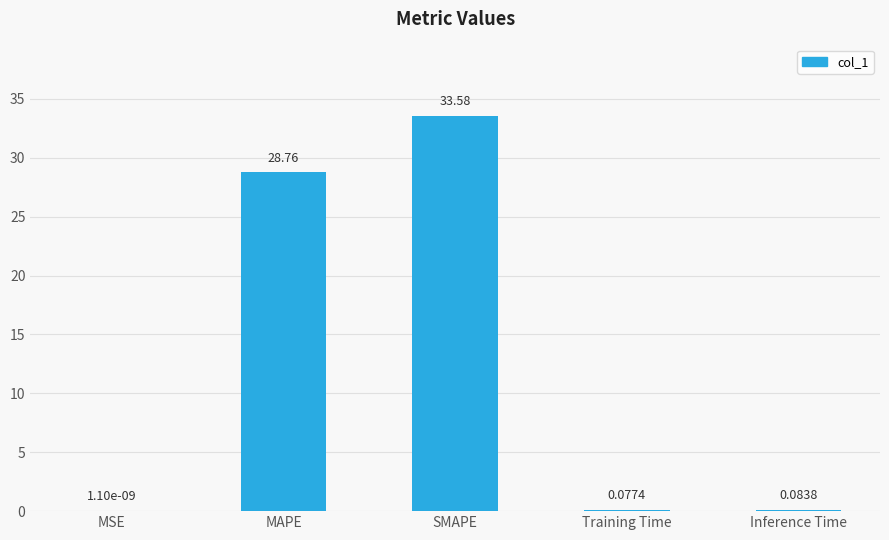

What is the ratio of the value at SMAPE to the value at MAPE?

1.2